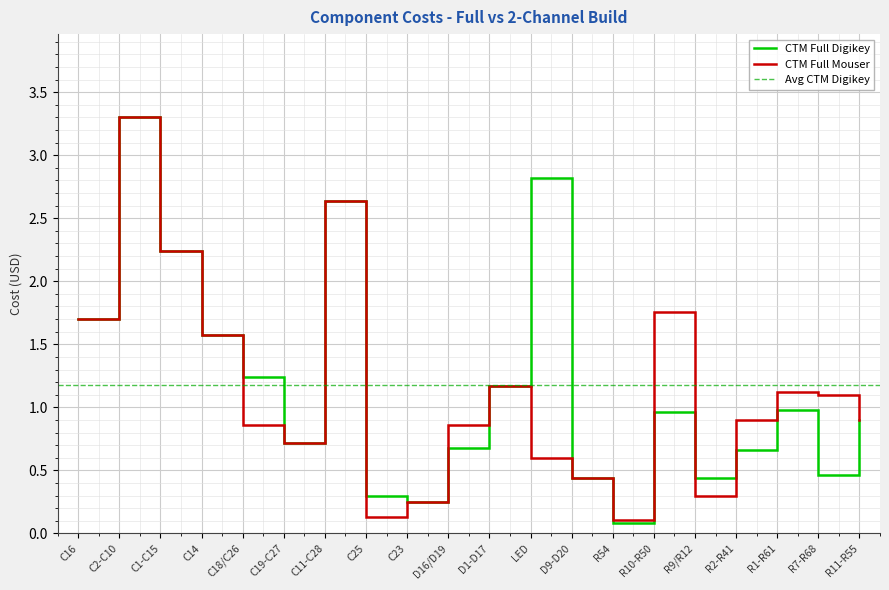

At LED, list the series in order from smallest to largest.

CTM Full Mouser, CTM Full Digikey